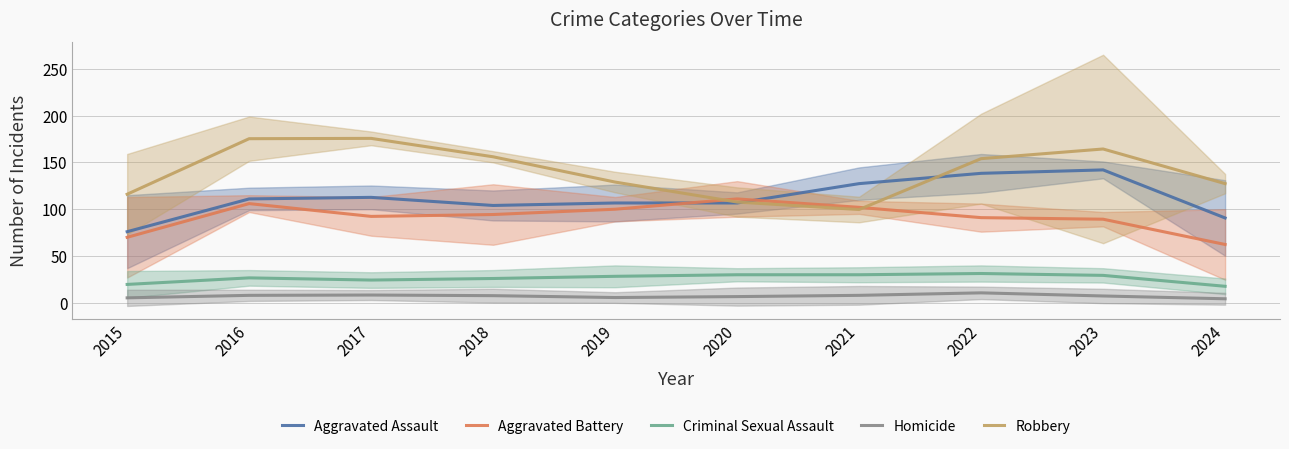

True or false: Aggravated Assault and Criminal Sexual Assault cross at least once.

False